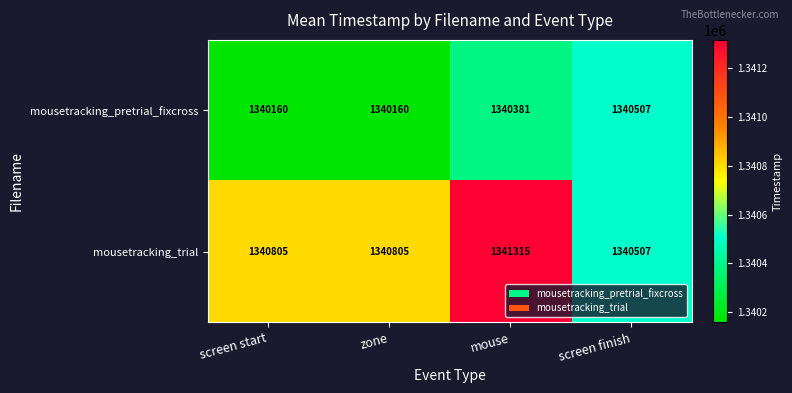

The mousetracking_pretrial_fixcross series shows 353372 at screen start. True or false?

False